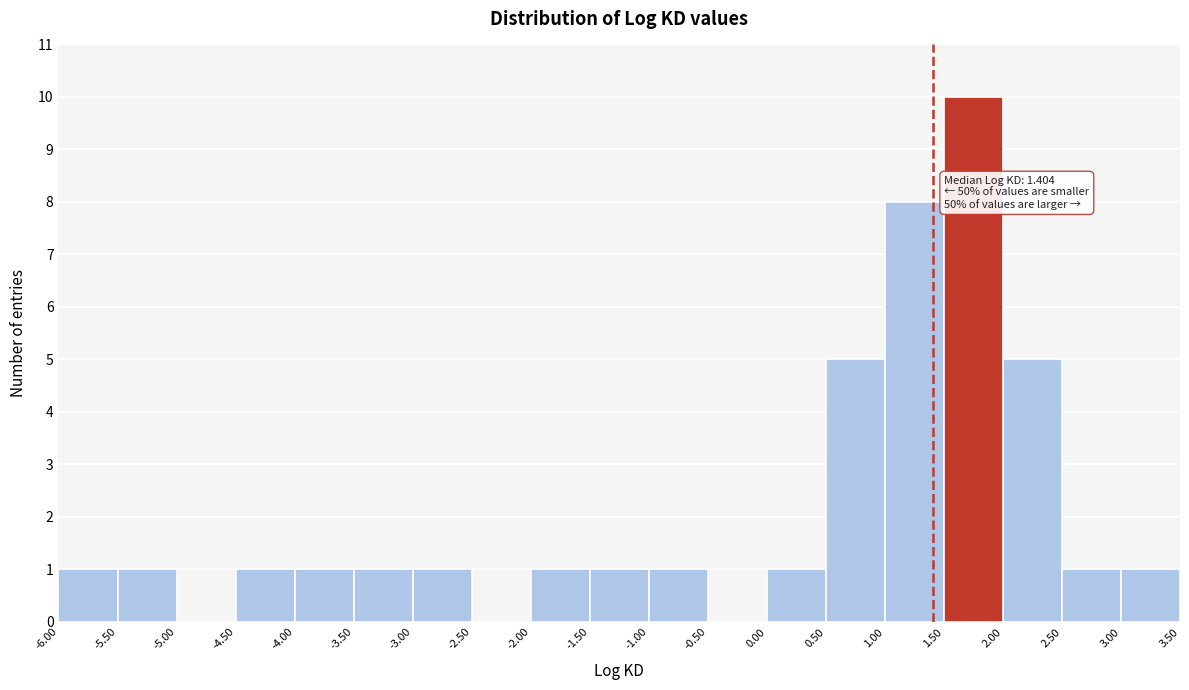

Over which range of the x-axis is the bar tallest?

1.50 to 2.00